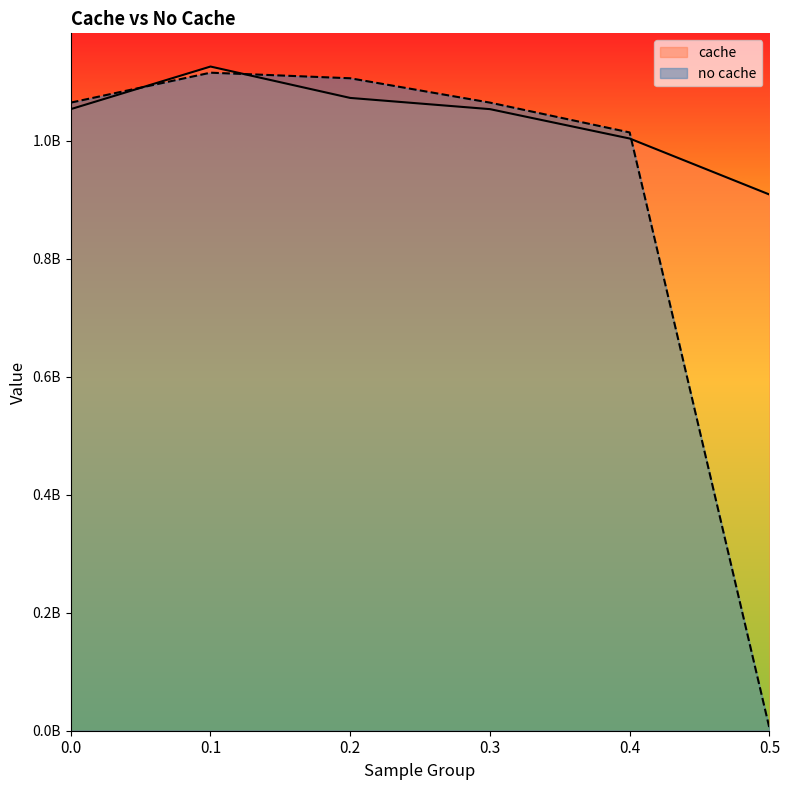

How many lines are shown in the chart?

2